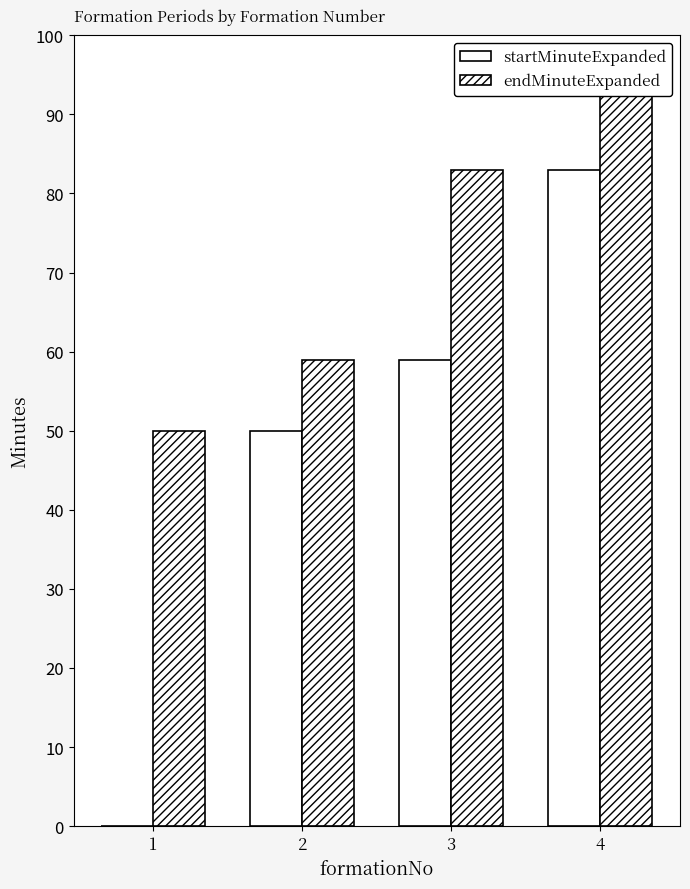

At which label is startMinuteExpanded closest to 41?

2